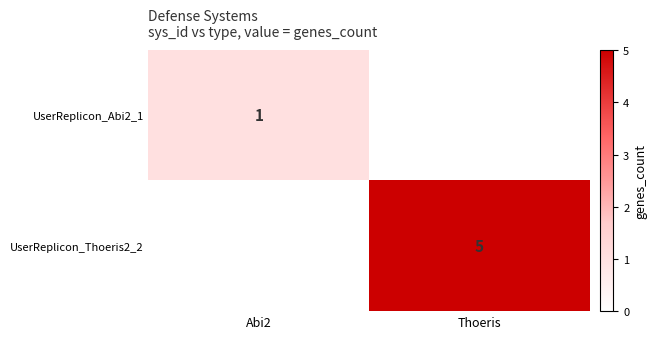

True or false: UserReplicon_Abi2_1 has a value of 2 at Abi2.

False